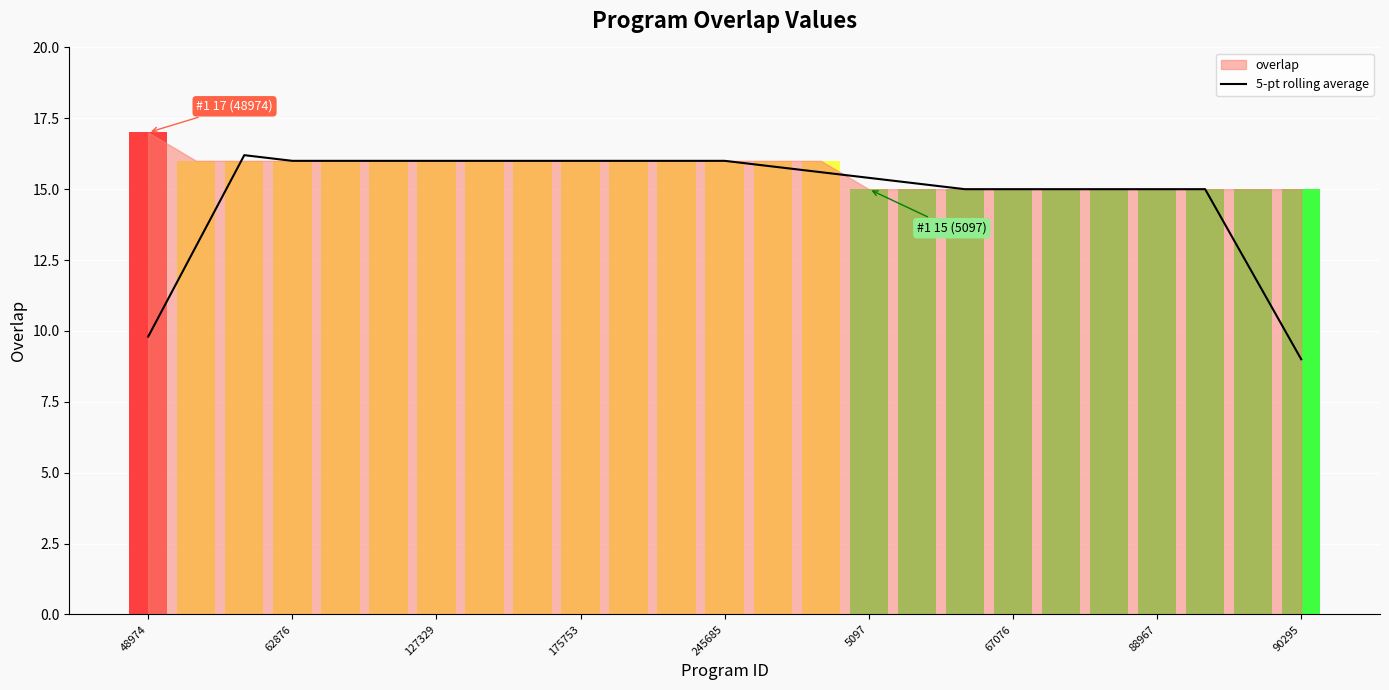

Which category has the lowest value in the 5-pt rolling average series?

90295